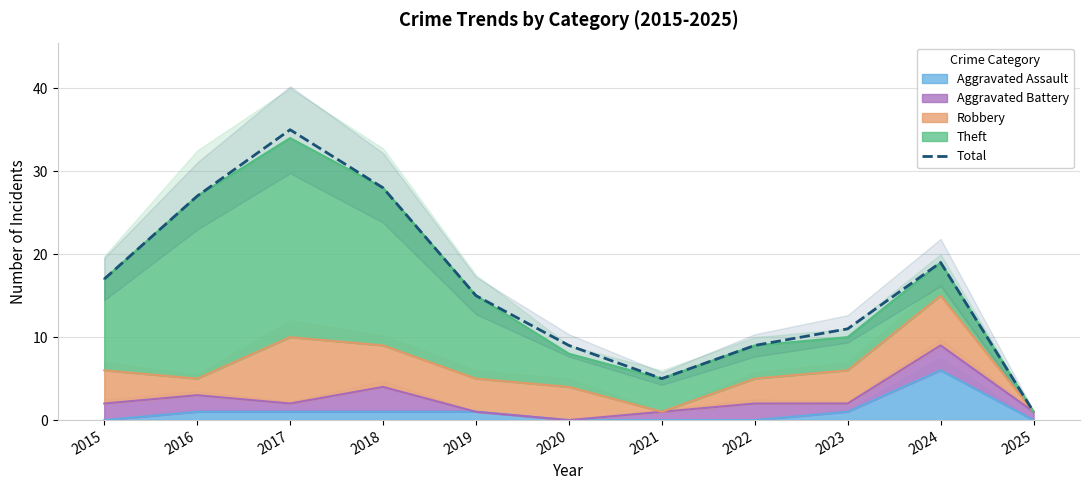

What is the sum of the values at 2017 and 2025?

36